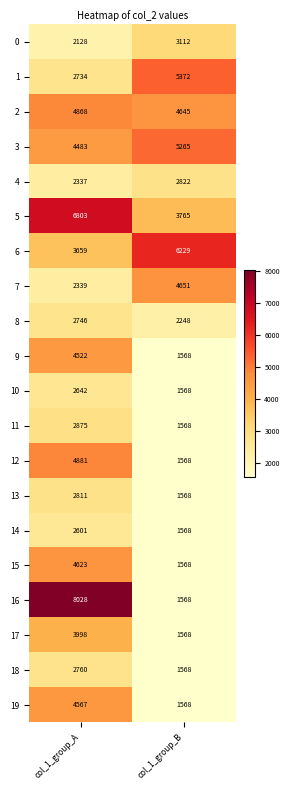

What is the greatest value displayed?

8028